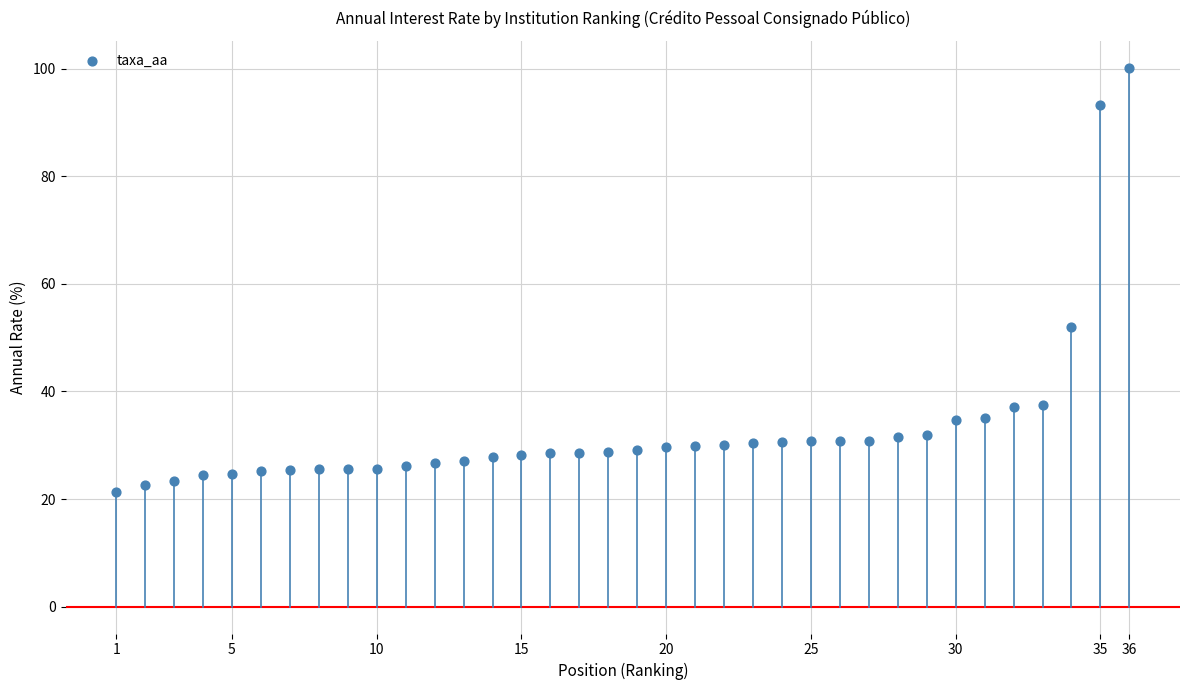

What is the range of X values (max minus min)?

35.0